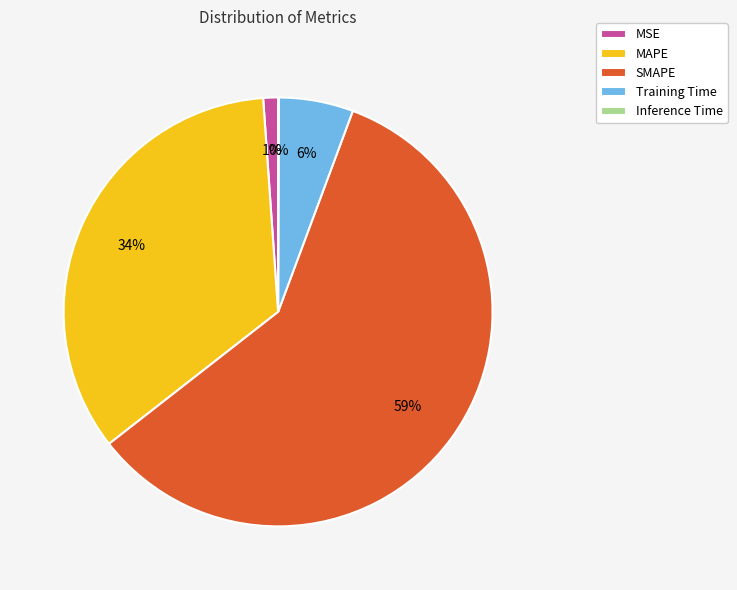

To the nearest percent, what is the difference between the largest and smallest slice percentages?

59%